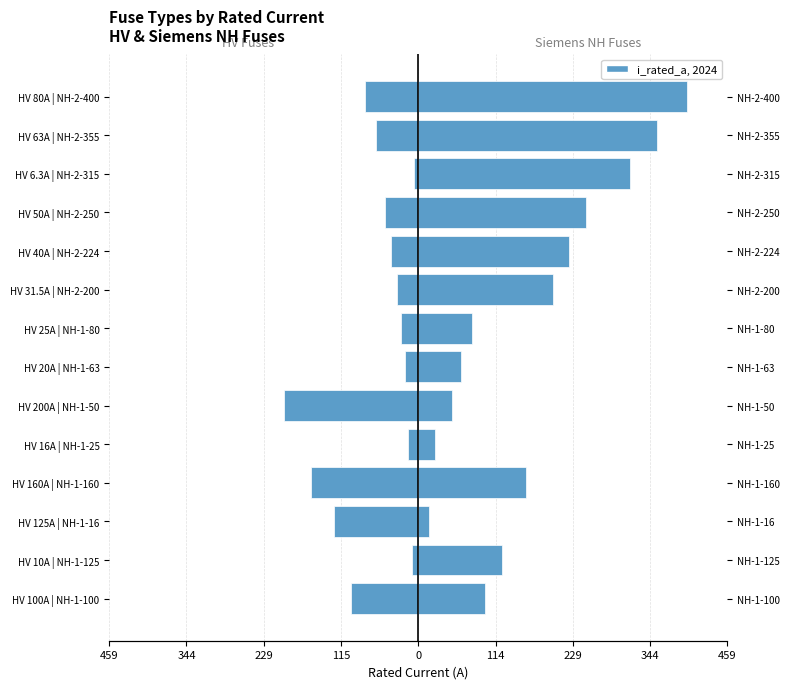

The value of Siemens NH Fuses at HV 125A | NH-1-16 is 21.6. True or false?

False